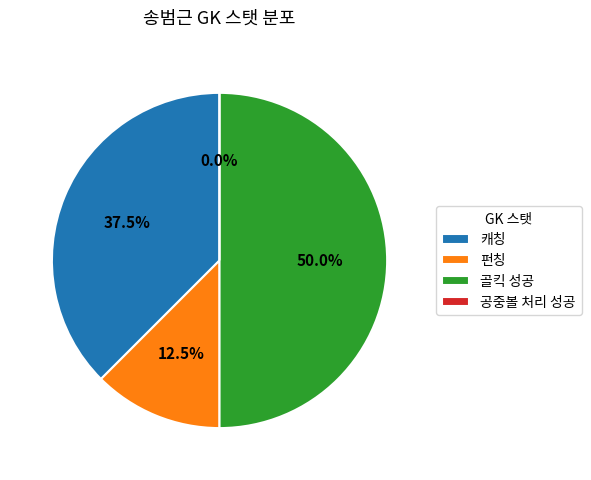

Does 골킥 성공 account for over 50% of the chart?

No